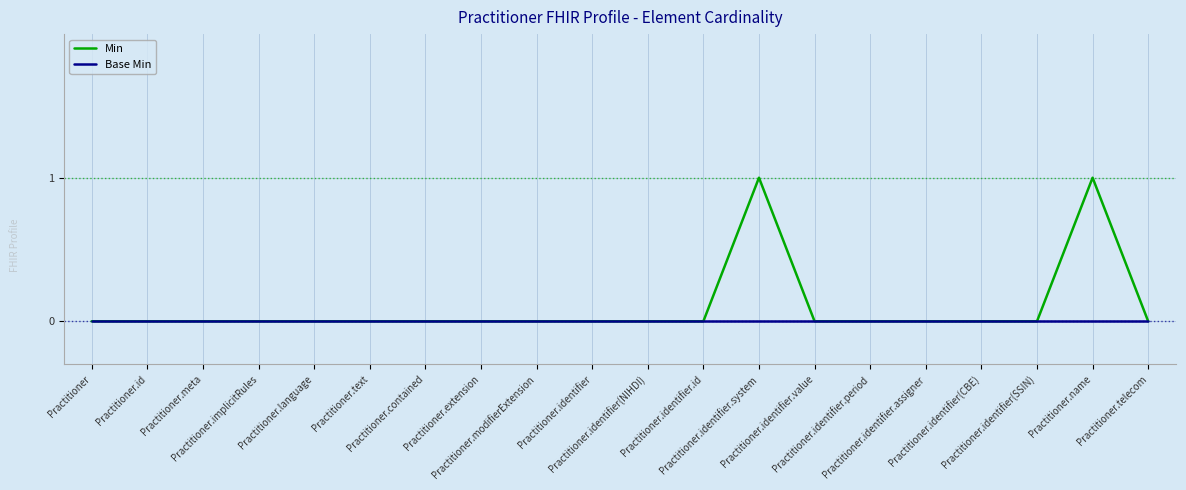

The Base Min series shows 0 at Practitioner.meta. True or false?

True